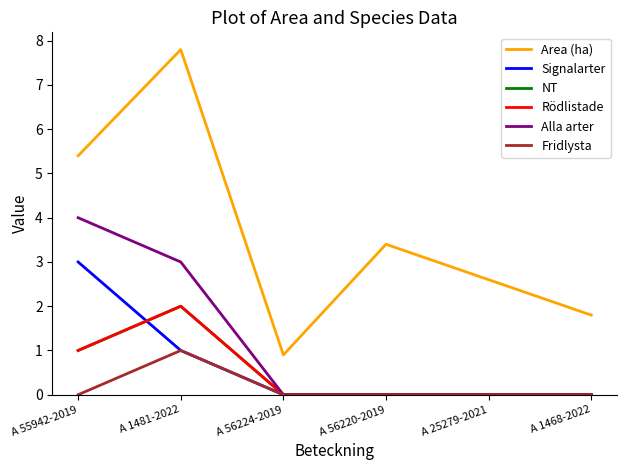

List the labels in order of Rödlistade value, smallest first.

A 56224-2019, A 56220-2019, A 25279-2021, A 1468-2022, A 55942-2019, A 1481-2022